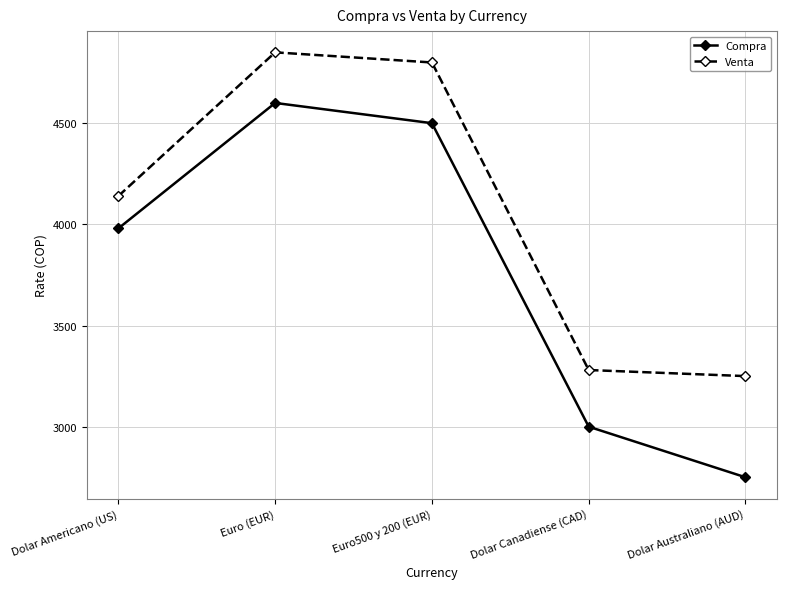

Reading left to right, list all the values displayed in this chart.

Compra: 3980	4600	4500	3000	2750
Venta: 4140	4850	4800	3280	3250